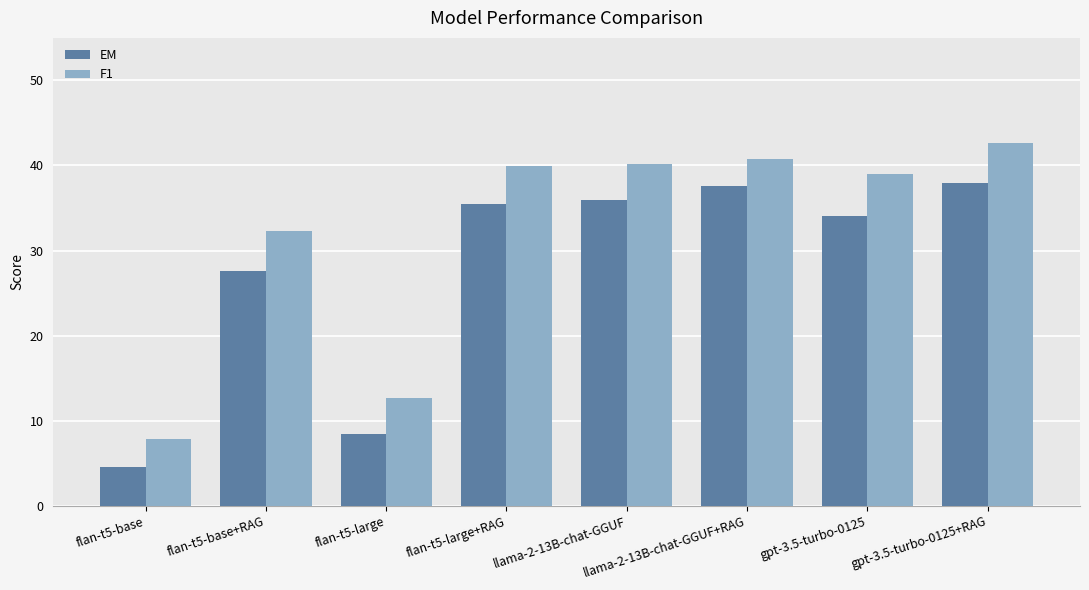

What is the label of the 1st bar from the right?

gpt-3.5-turbo-0125+RAG